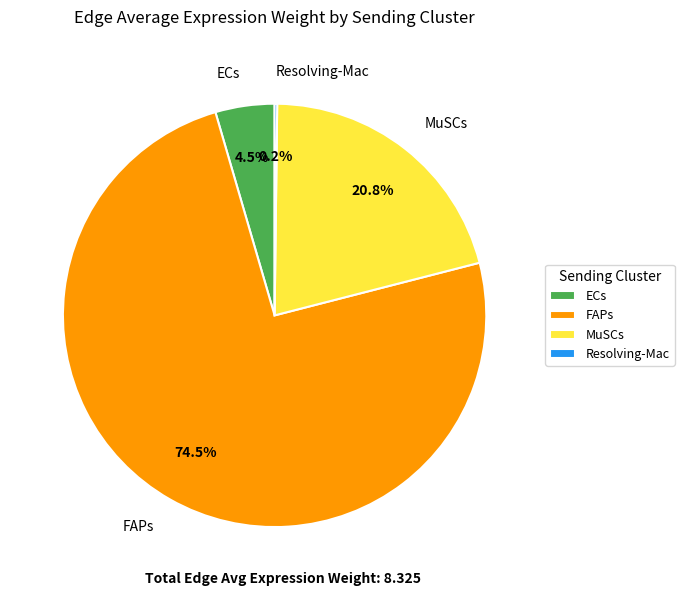

To the nearest percent, what is the combined percentage of MuSCs and ECs?

25%